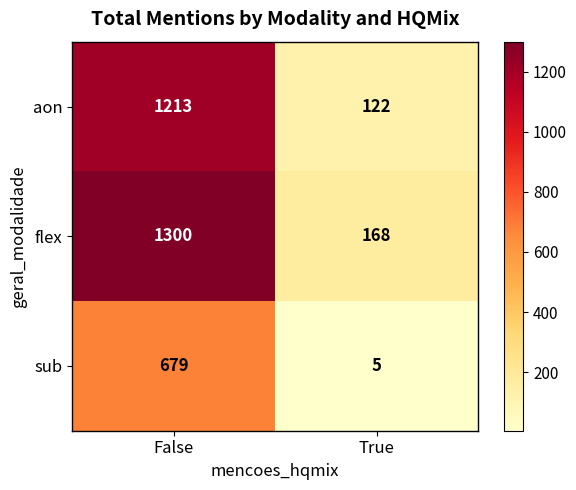

Is it true that aon equals 122 at True?

True